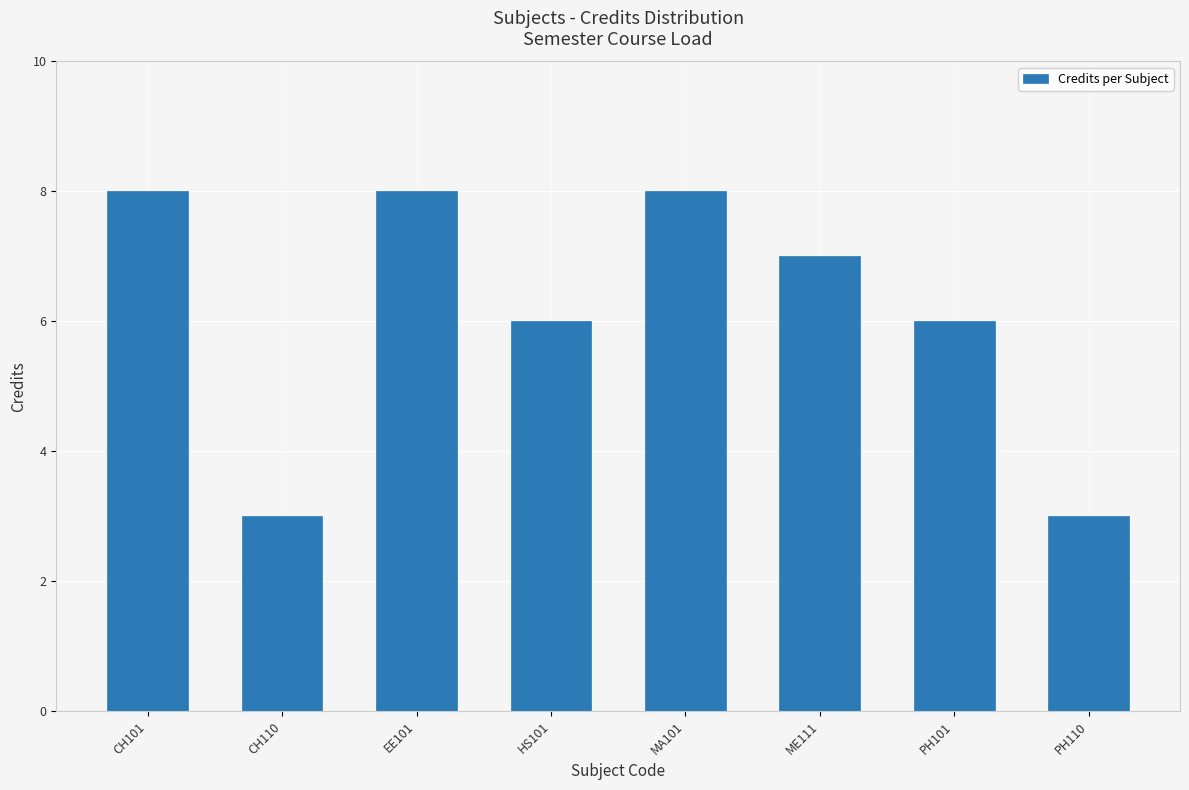

How many values are between 6 and 8?

6